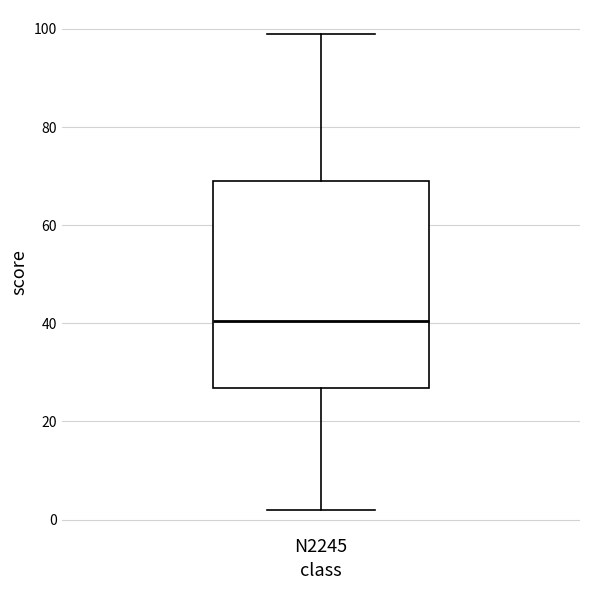

Transcribe this box plot: give where the median line is, the range the box spans, and where the two whiskers end, as read against the y-axis. The values are not printed on the chart, so give them approximately, as read against the axis.

median 40, box 26 to 70, whiskers 2 to 100